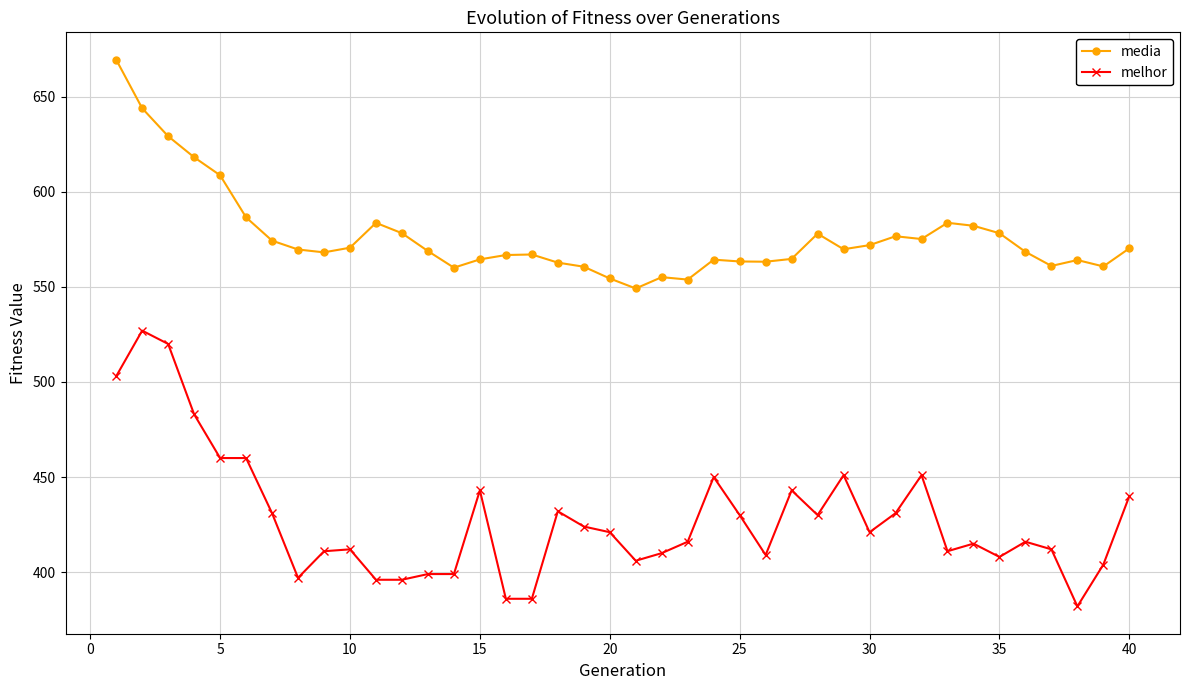

What is the greatest value displayed?

669.5